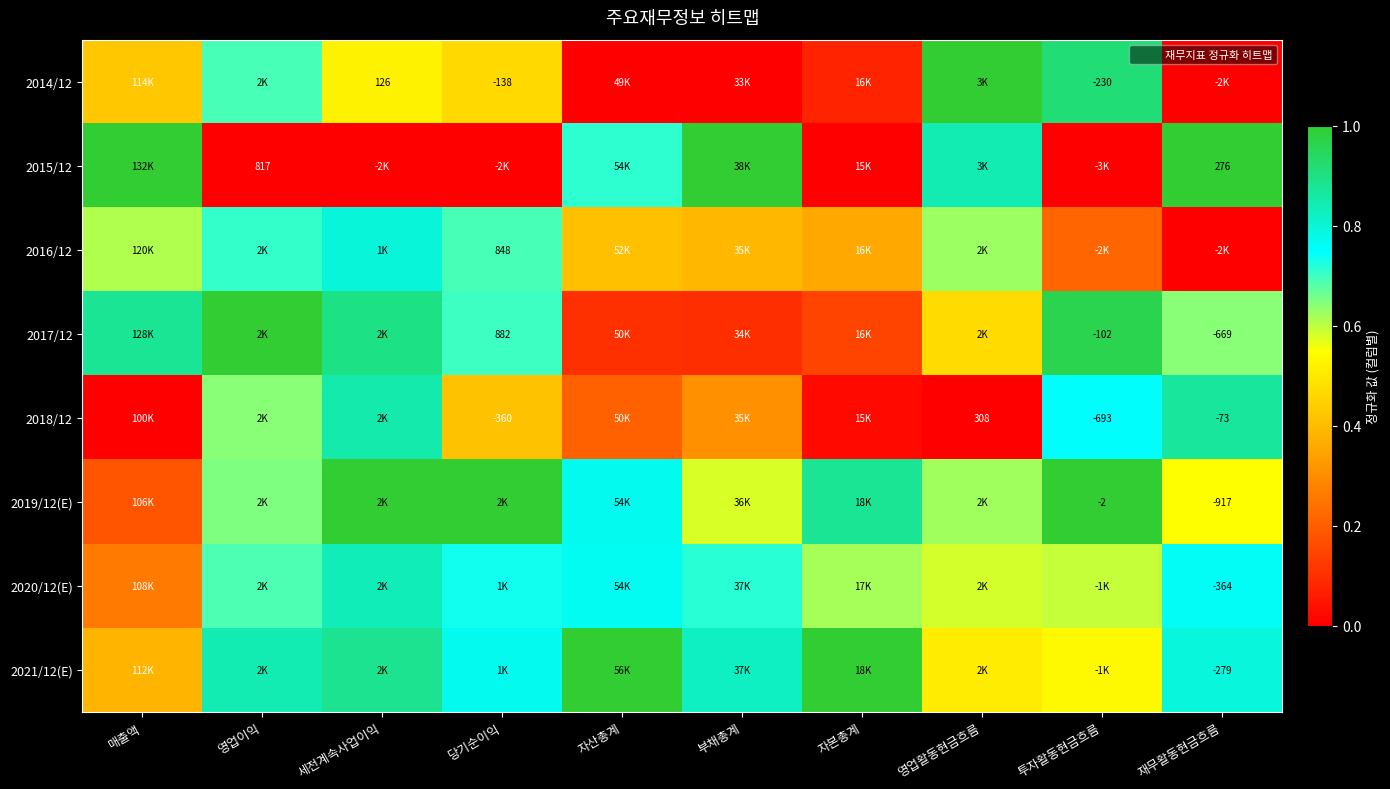

Which has a higher value, 매출액 or 당기순이익?

당기순이익